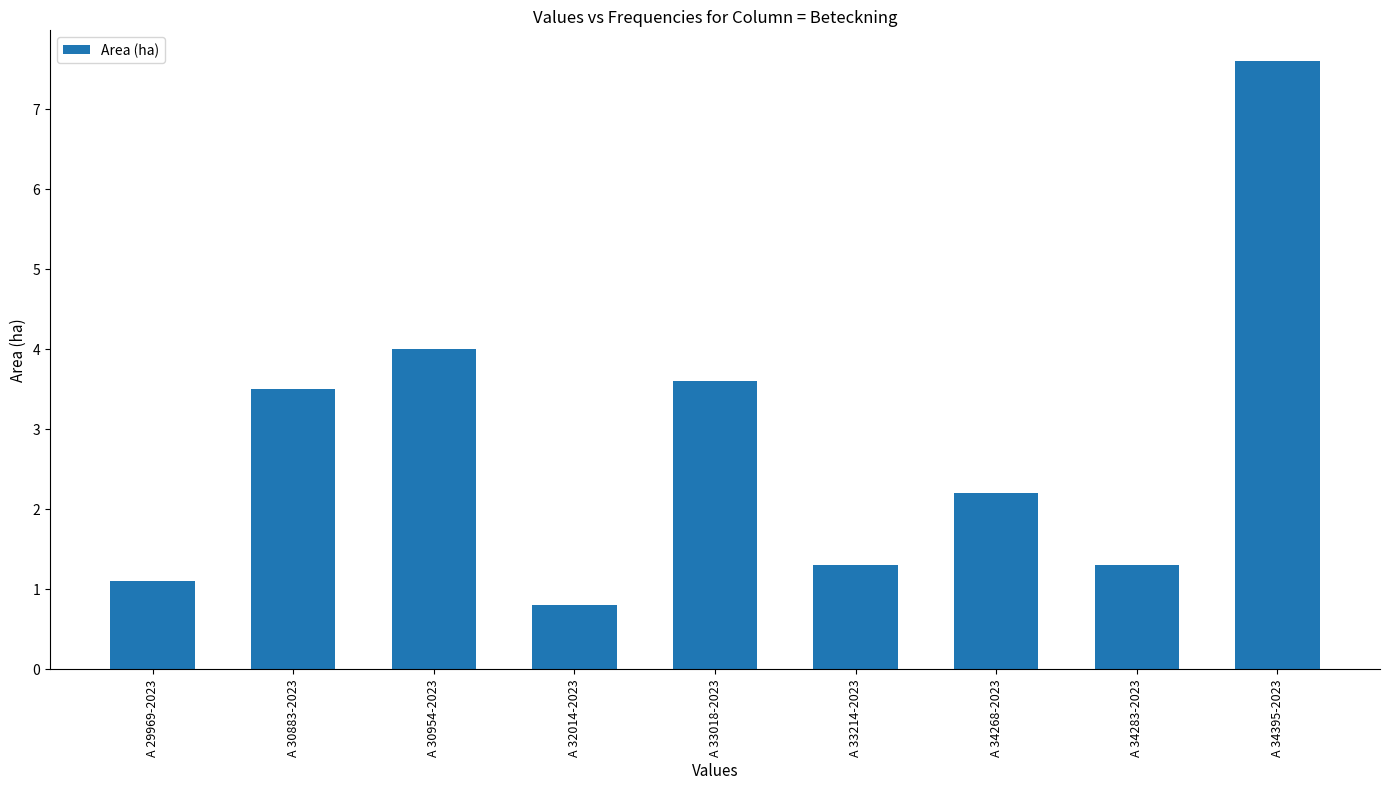

How many data points are less than 2?

4